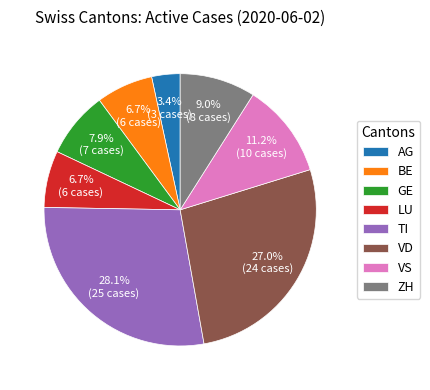

To the nearest percent, what percentage of the pie is VD?

27%